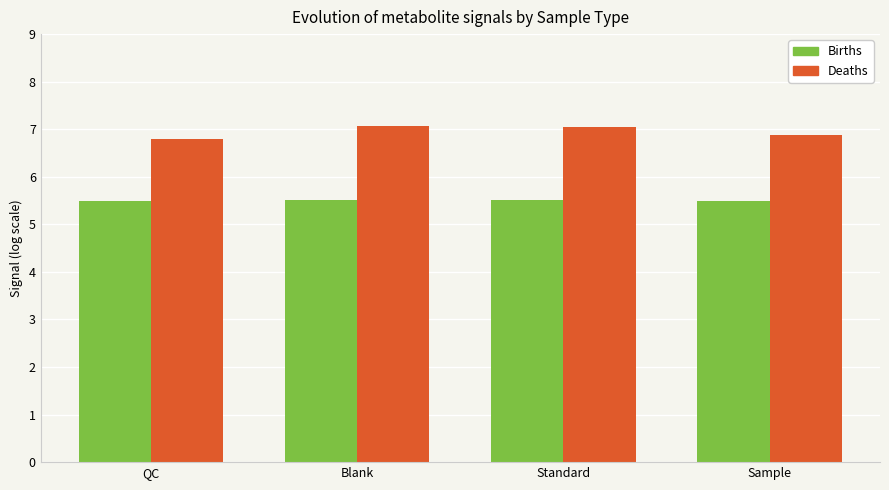

List the series in order of their overall mean, lowest first.

Births, Deaths